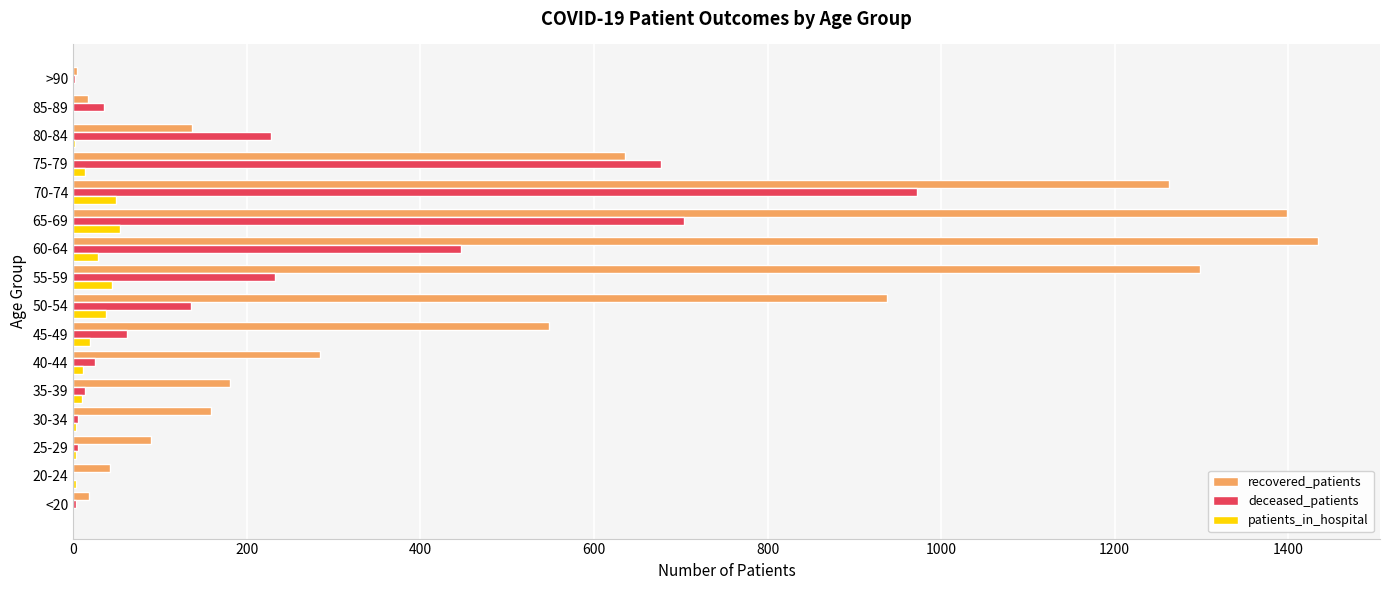

Is it true that deceased_patients equals 16 at 45-49?

False